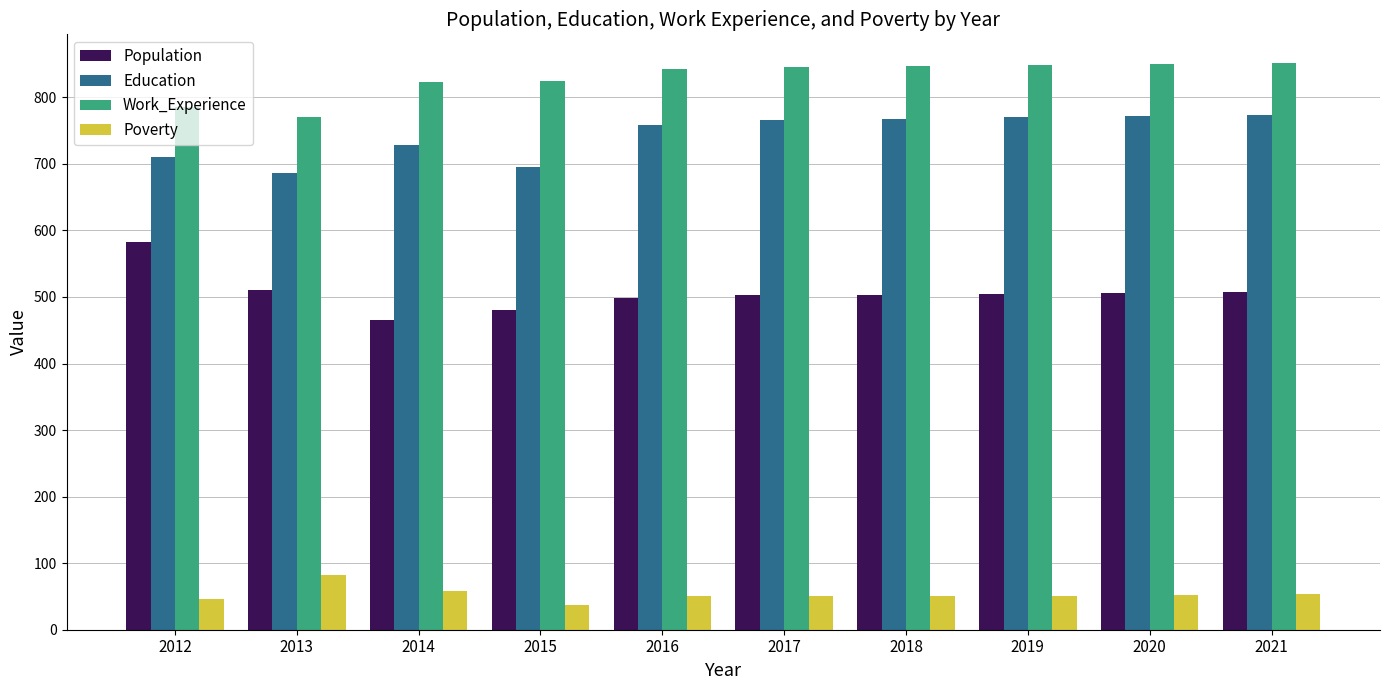

True or false: Population has a value of 465 at 2014.

True